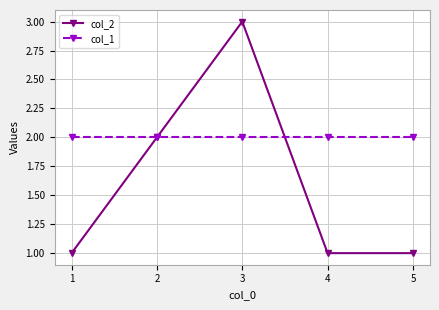

Which label corresponds to the largest value in the chart?

3